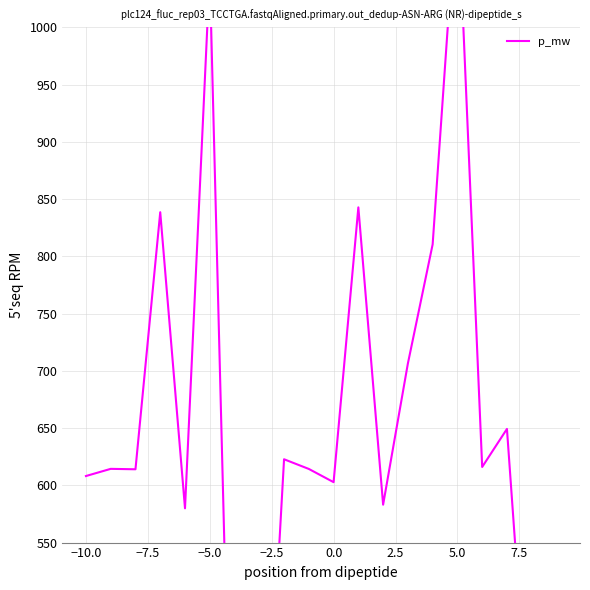

The chart shows a value of 142.9 at −10.0. True or false?

False